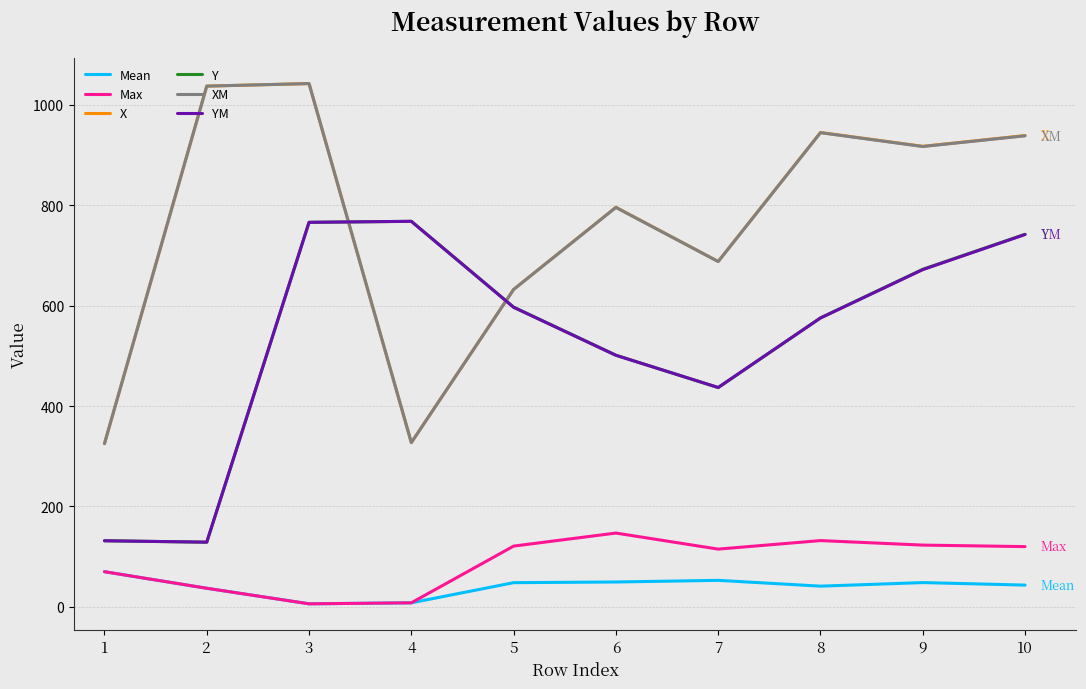

Where do XM and YM first cross each other?

3 and 4